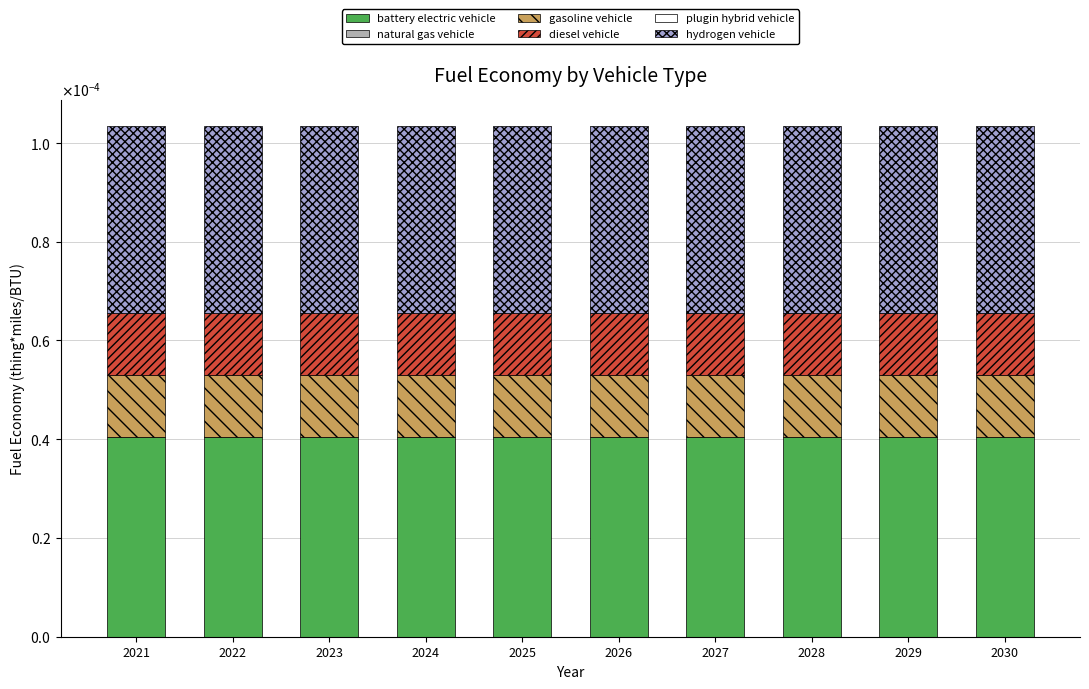

Are the bars horizontal?

No